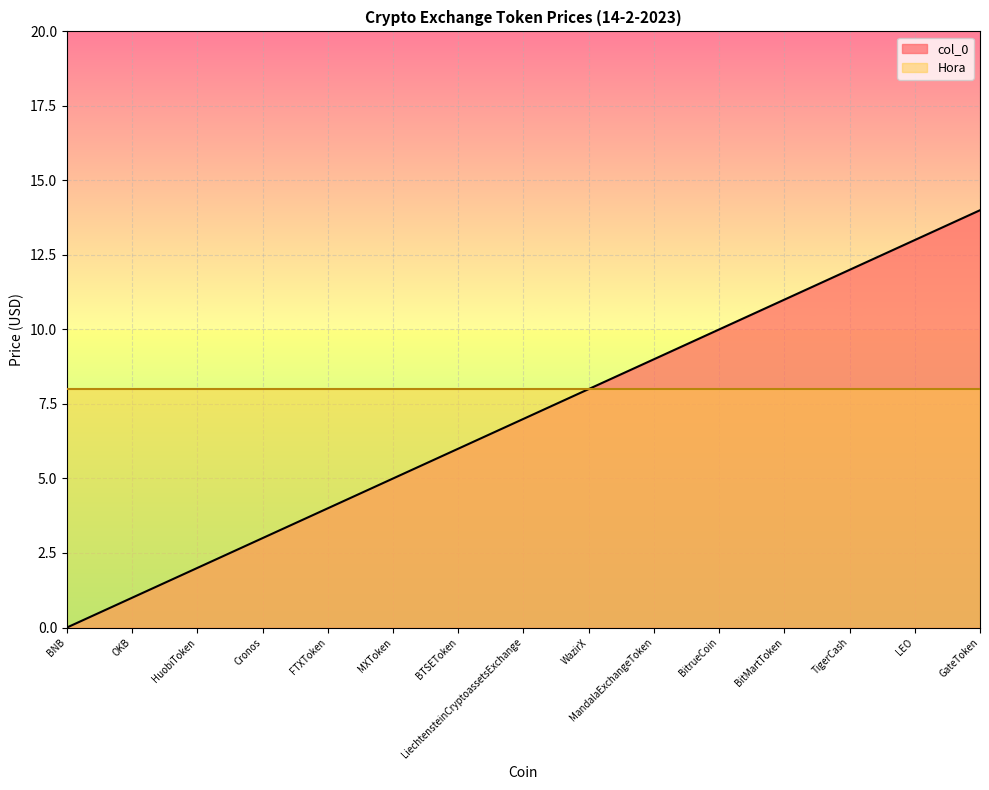

What is the greatest value displayed?

14